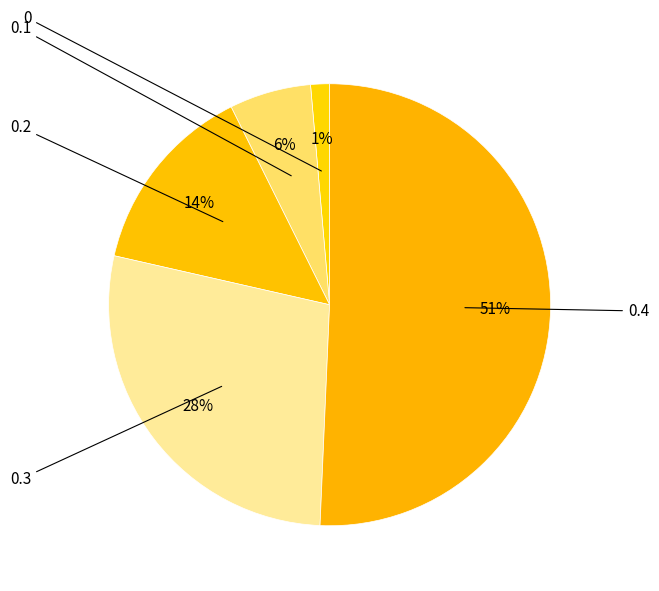

How many slices are in this pie chart?

5